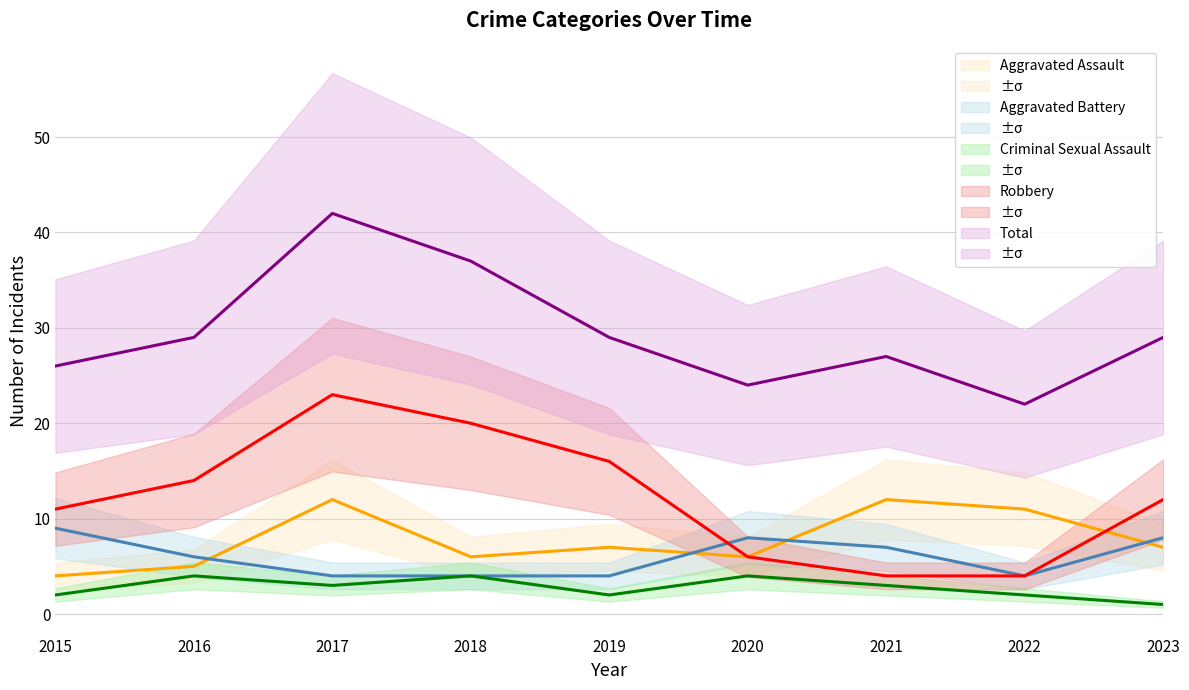

What is the sum of the Total values at 2021 and 2015?

53